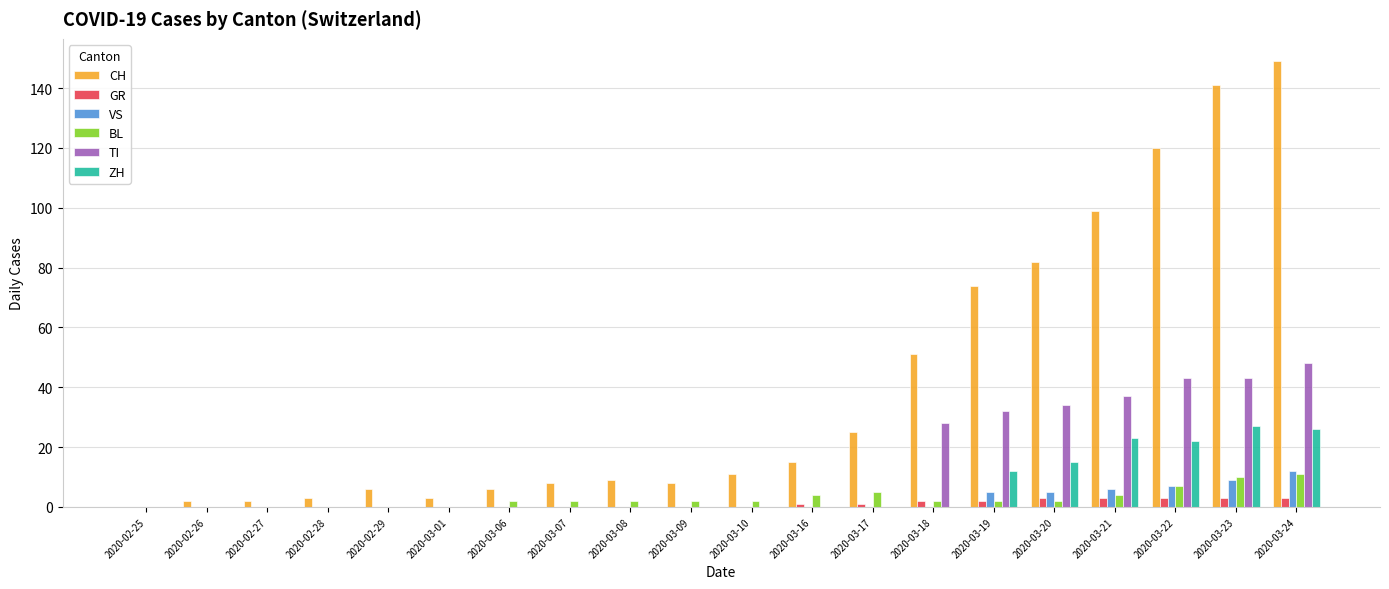

Is the value of GR at 2020-03-22 greater than the value of BL at 2020-02-28?

Yes